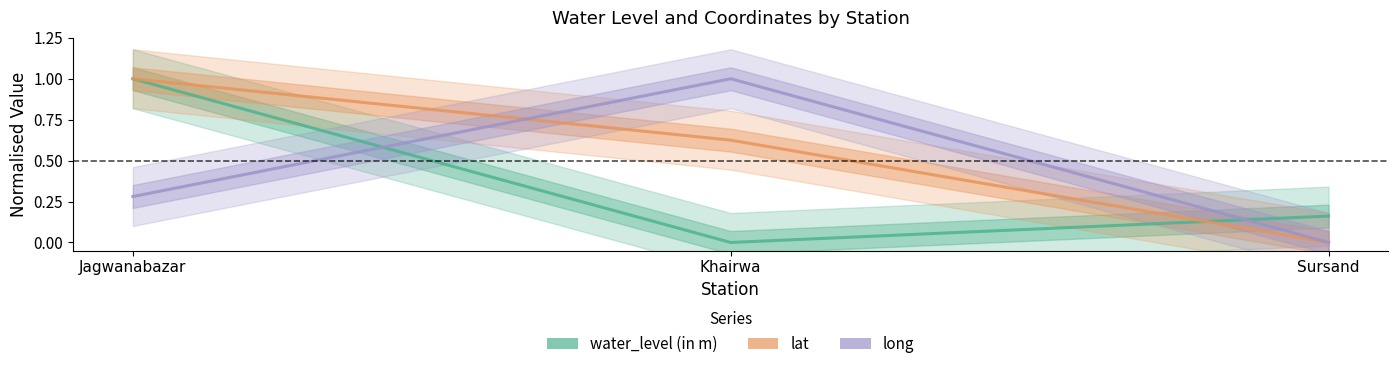

The lat series shows 0.2 at Khairwa. True or false?

False